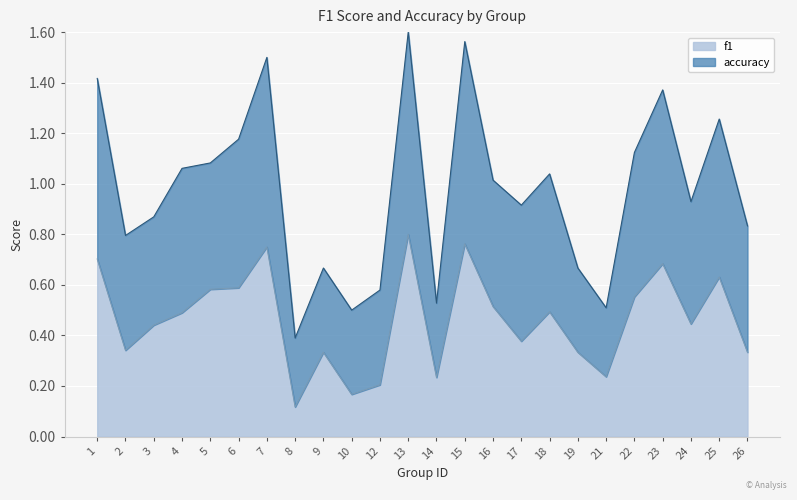

What is the value of the f1 point at the 23rd from the left?

0.6